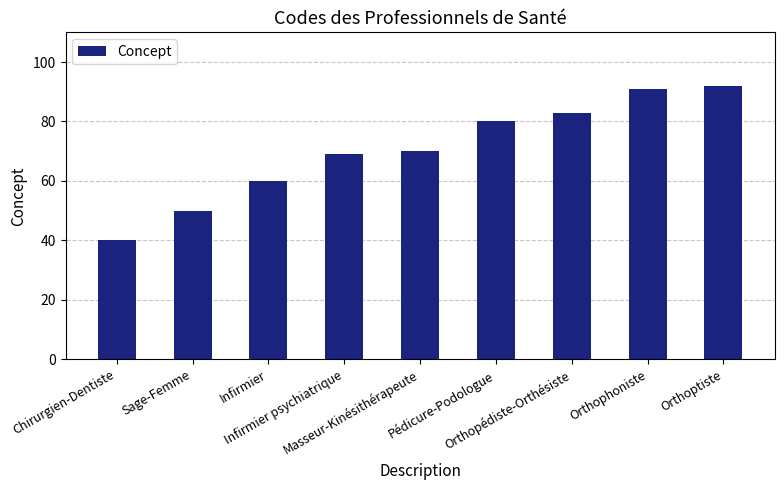

Reading left to right, extract all data points from this chart.

40	50	60	69	70	80	83	91	92